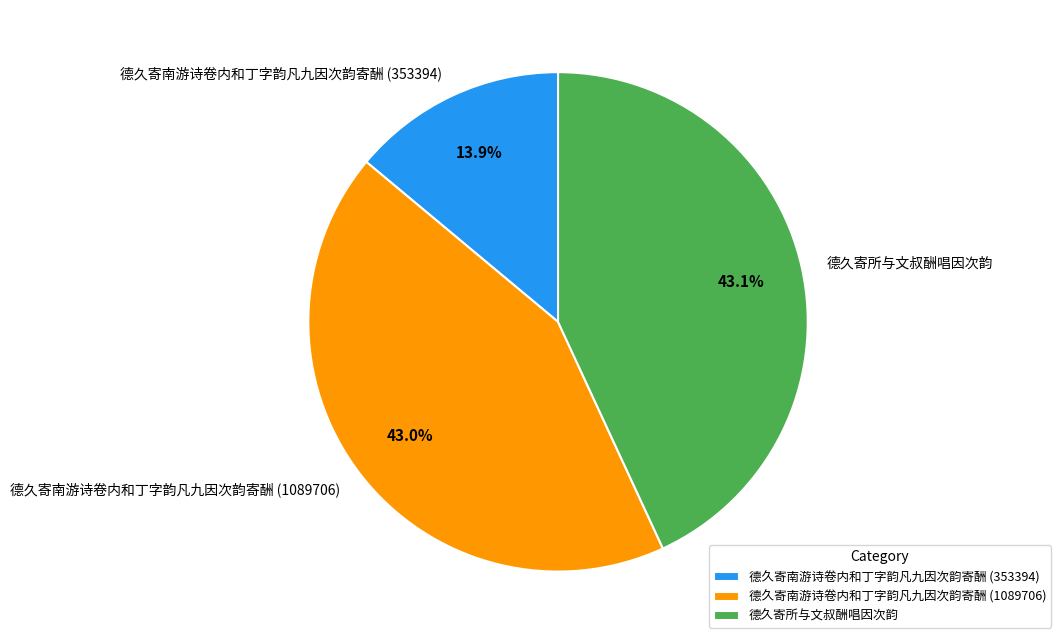

To the nearest percent, what is the difference between the largest and smallest slice percentages?

29%